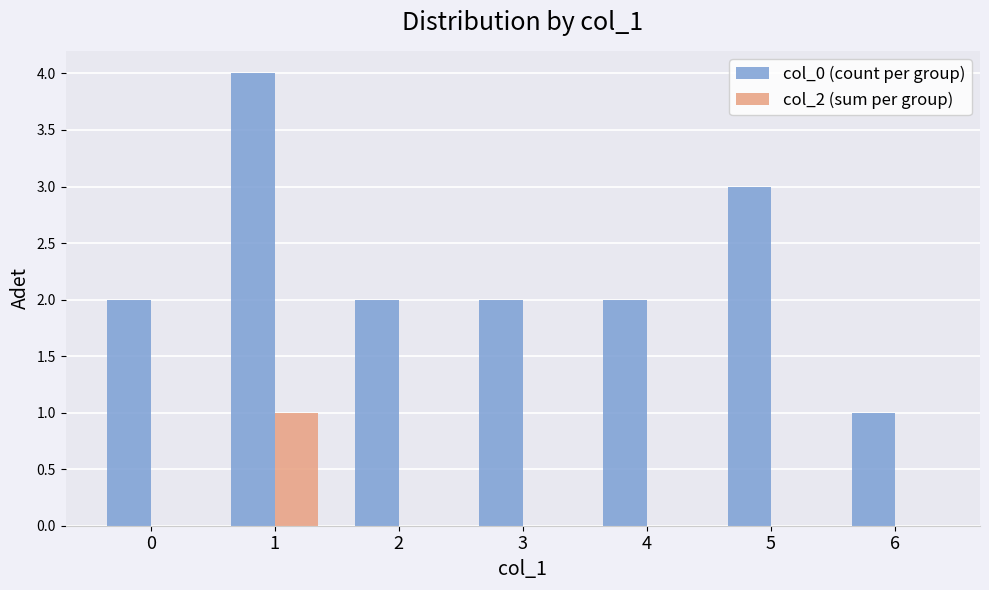

Reading right to left, what are all the values shown in this chart?

col_0 (count per group): 1	3	2	2	2	4	2
col_2 (sum per group): 0	0	0	0	0	1	0